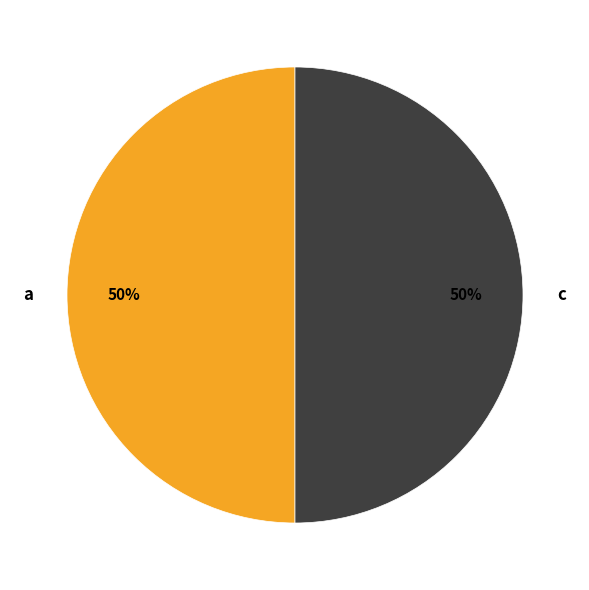

Do c and a together represent more than half of the pie?

Yes